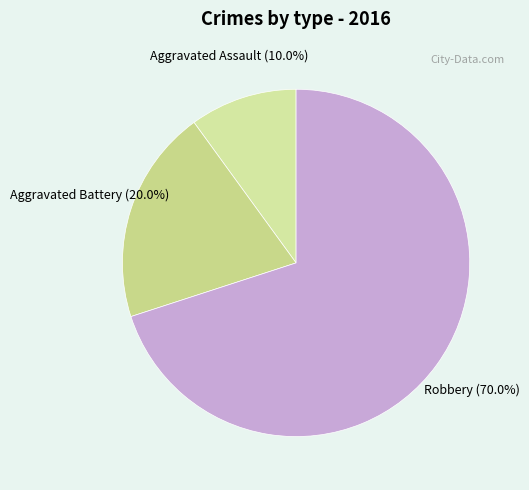

What percentage is the Robbery slice, to the nearest percent?

70%